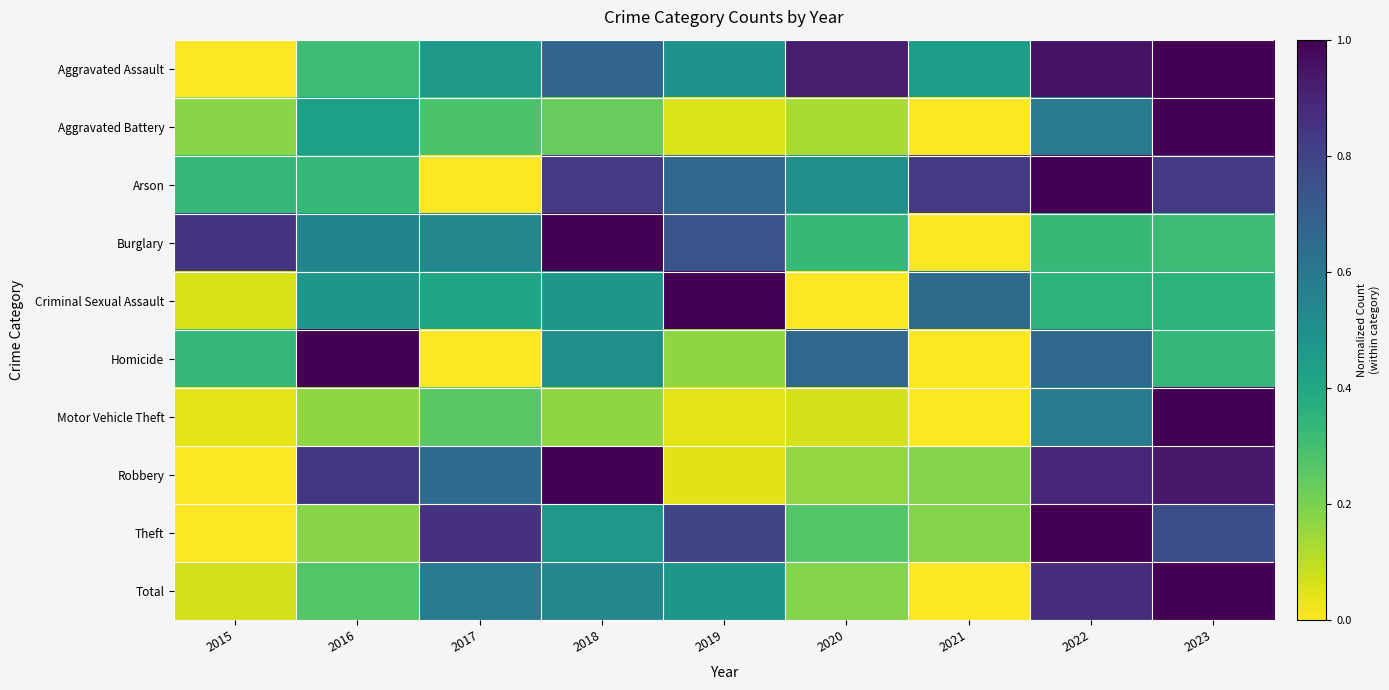

Between 2020 and 2017, which is larger?

2020